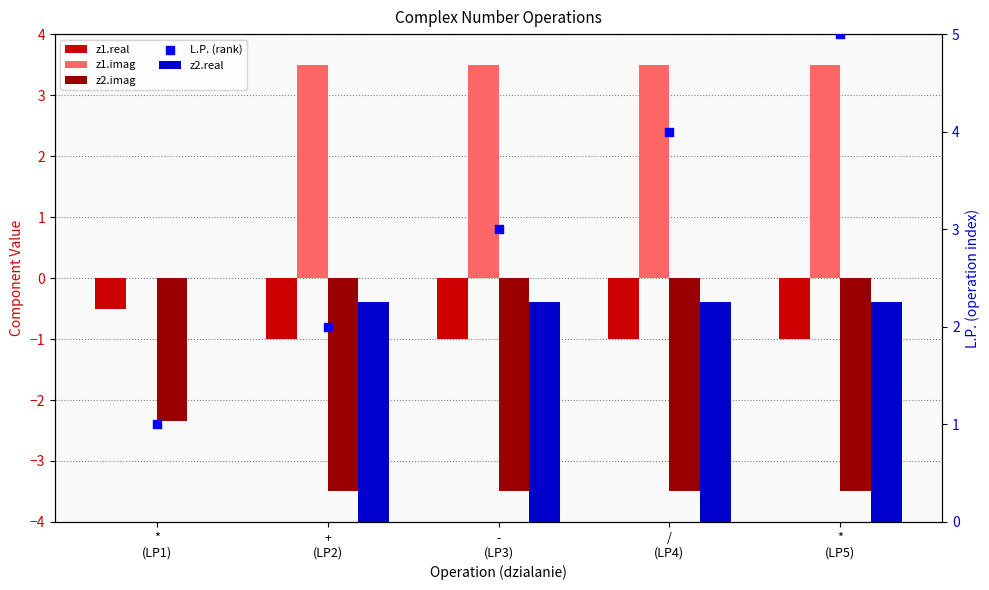

What are all the series names shown in the legend?

z1.real, z1.imag, z2.imag, z2.real, L.P. (rank)